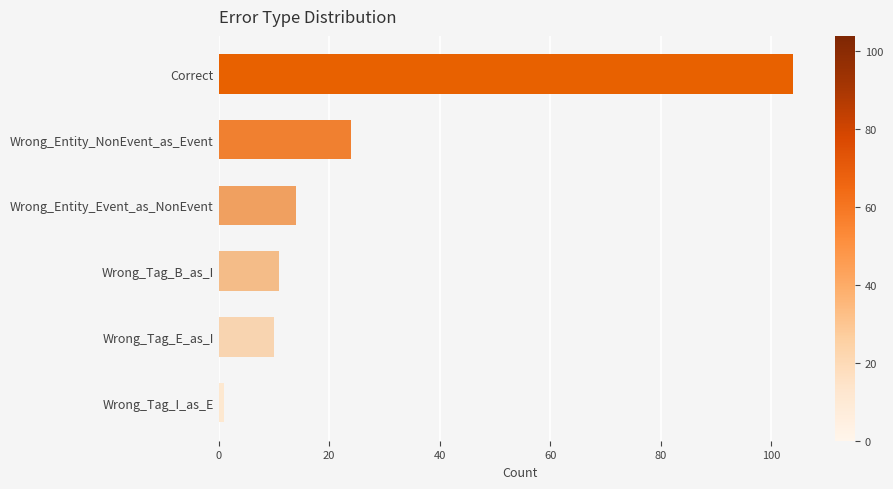

The chart shows a value of 13 at Wrong_Entity_NonEvent_as_Event. True or false?

False